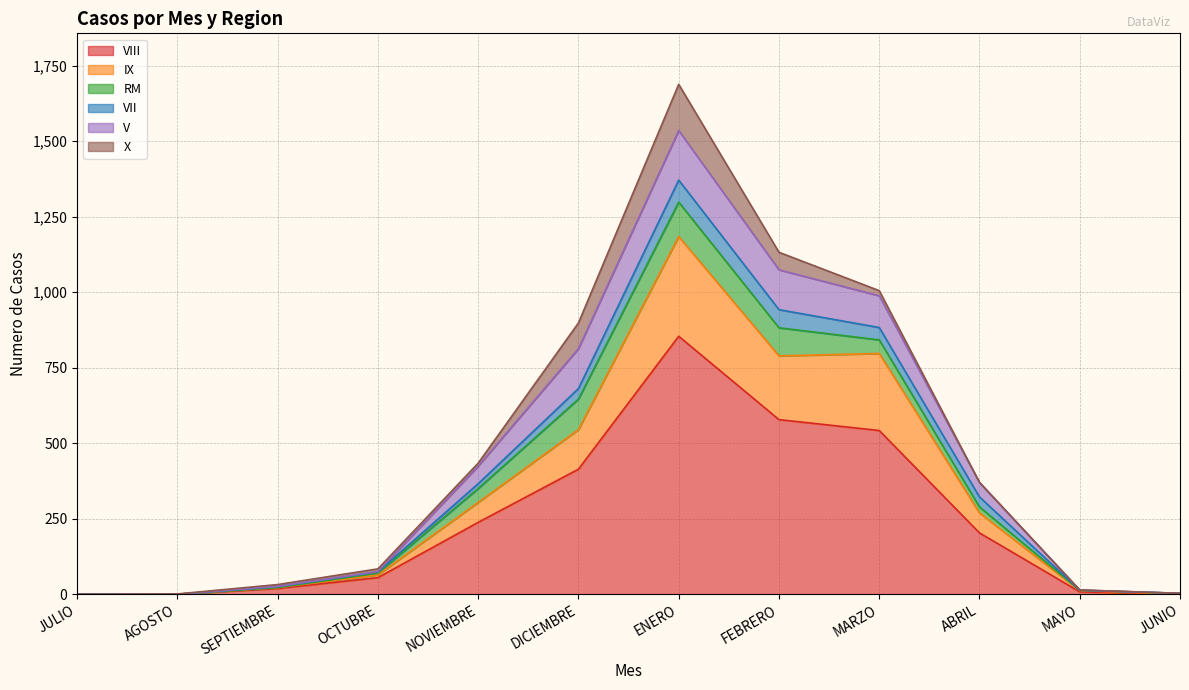

Between NOVIEMBRE and JUNIO, which series saw the biggest shift?

VIII